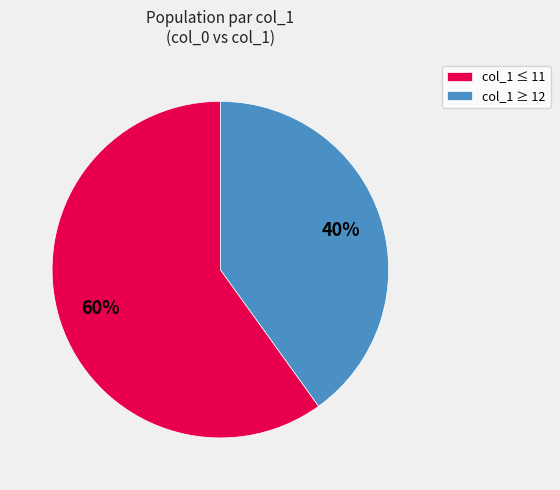

Is the sum of col_1 ≤ 11 and col_1 ≥ 12 greater than half?

Yes